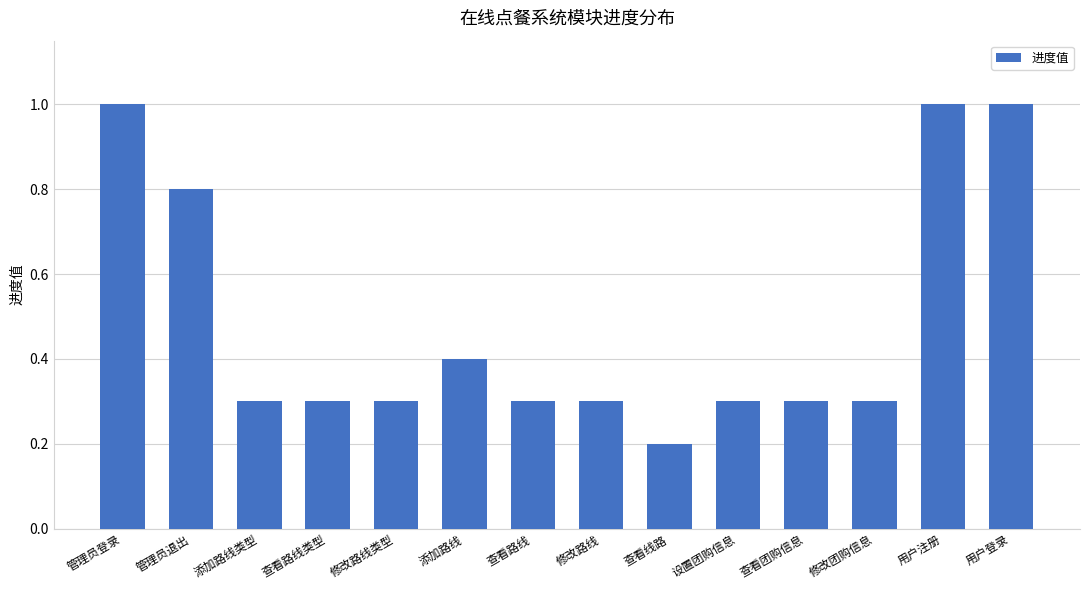

What is the difference between the maximum and minimum values?

0.8